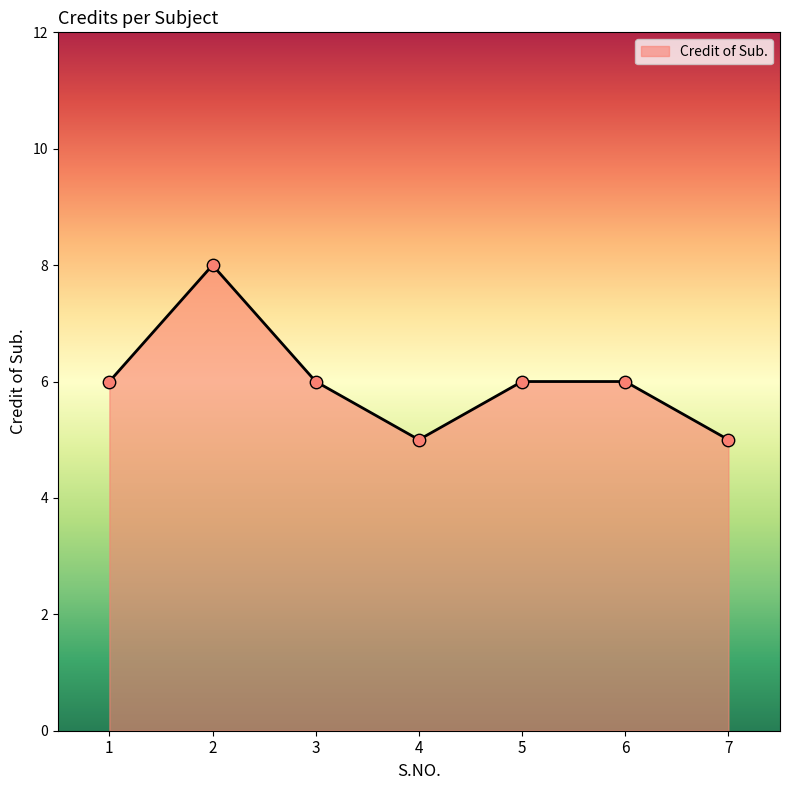

Approximately how many times larger is the value at 6 compared to 7?

1.2